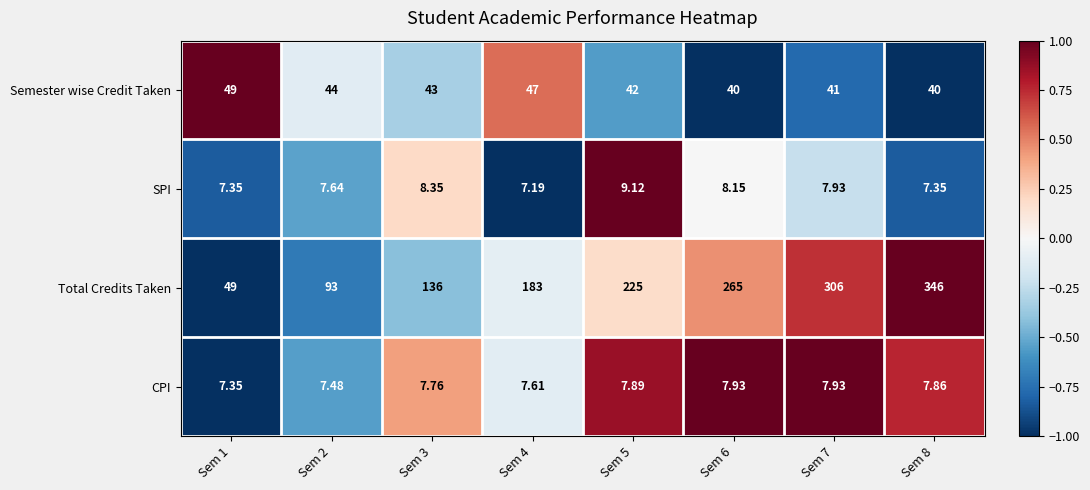

Rank the series by their maximum value, from lowest to highest.

CPI, SPI, Semester wise Credit Taken, Total Credits Taken